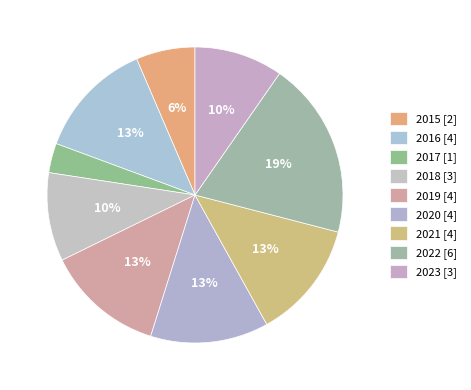

What is the smallest slice in the pie chart?

2017